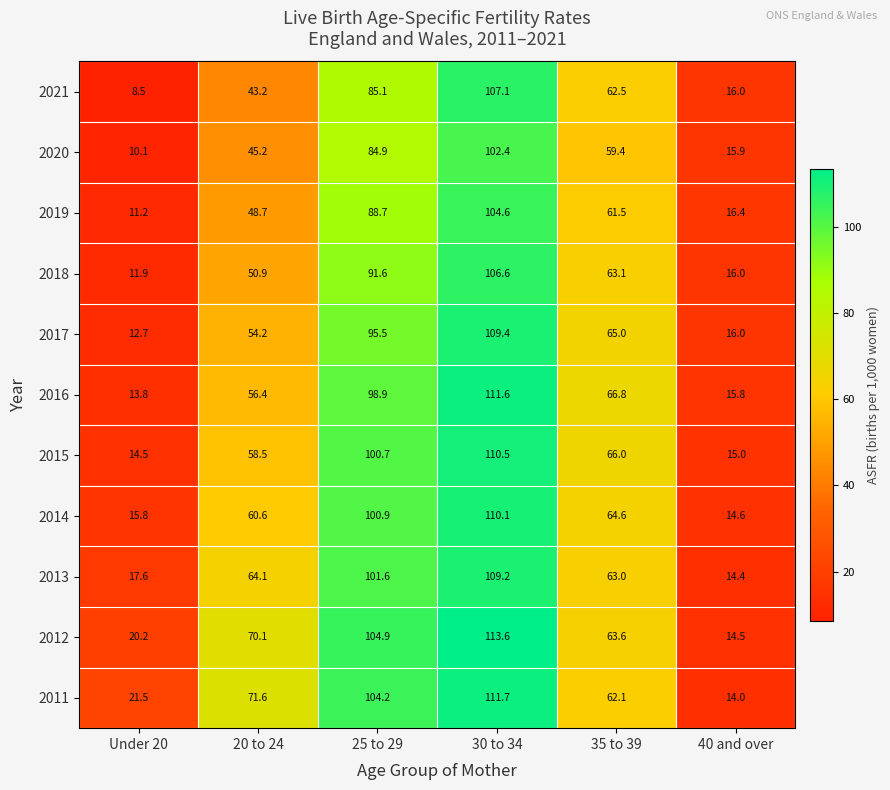

What is the difference between the highest and lowest values at Under 20?

13.0